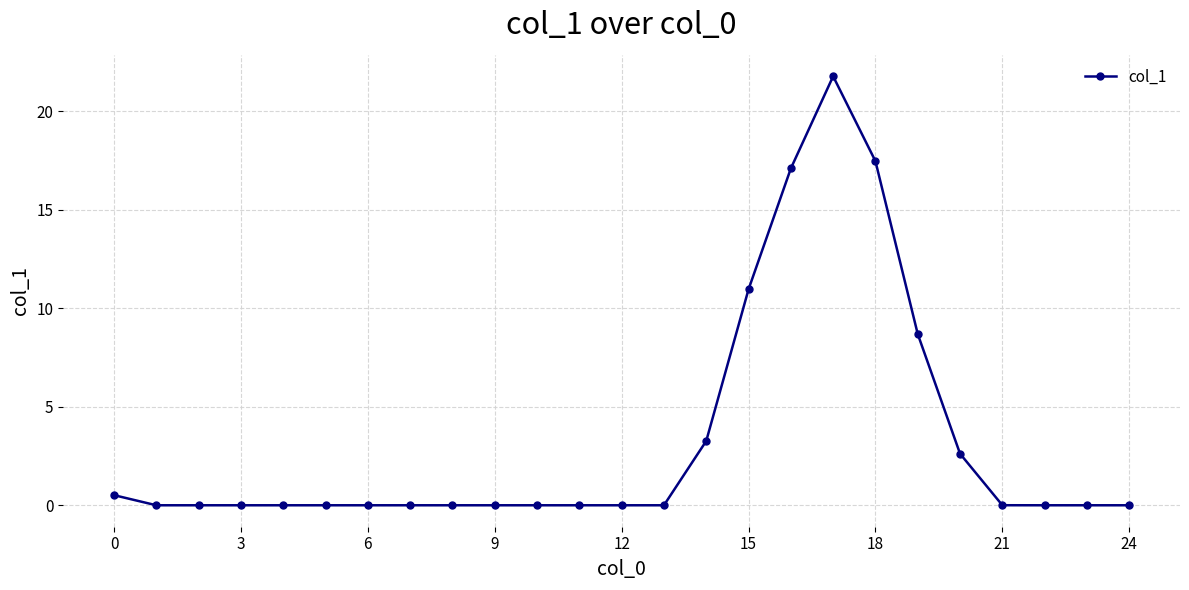

What is the average value?

3.3